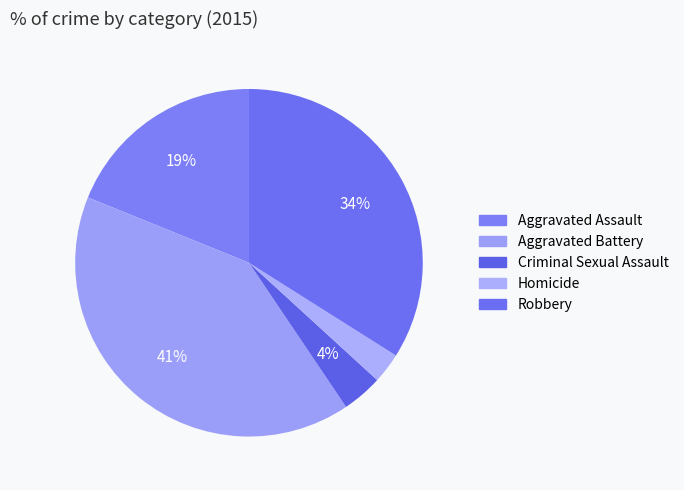

How many slices are in this pie chart?

5